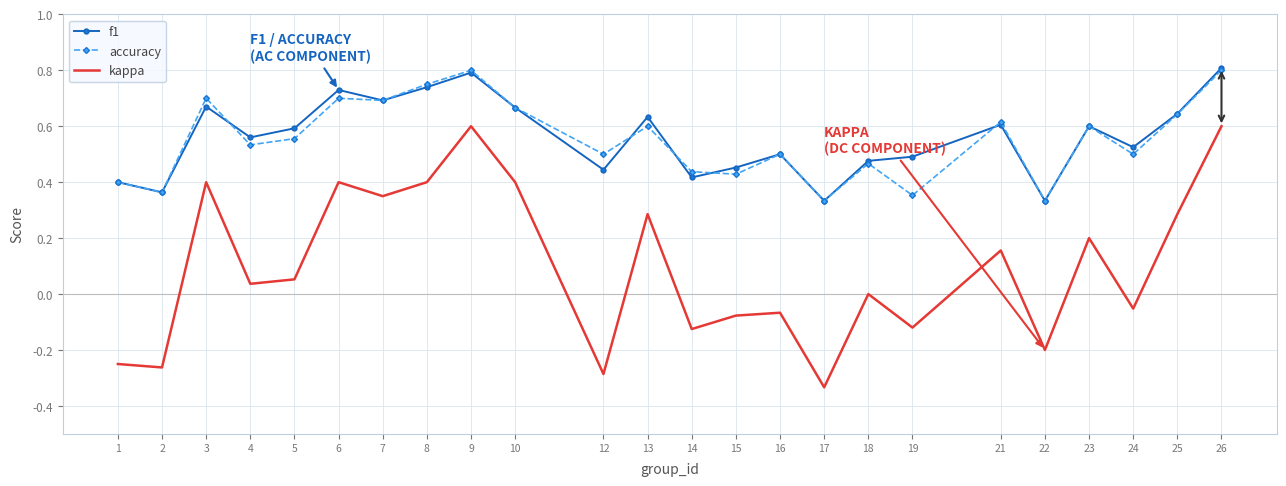

What is the total value across all series at 25?

1.6